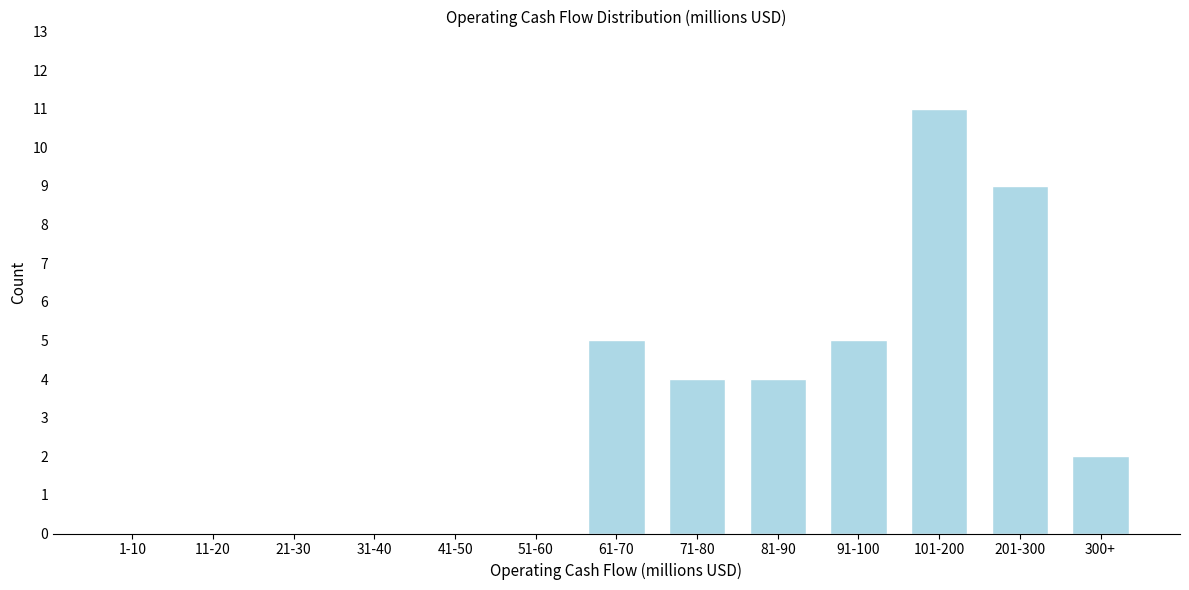

Reading right to left, what are all the values shown in this chart?

300+=2	201-300=9	101-200=11	91-100=5	81-90=4	71-80=4	61-70=5	51-60=0	41-50=0	31-40=0	21-30=0	11-20=0	1-10=0